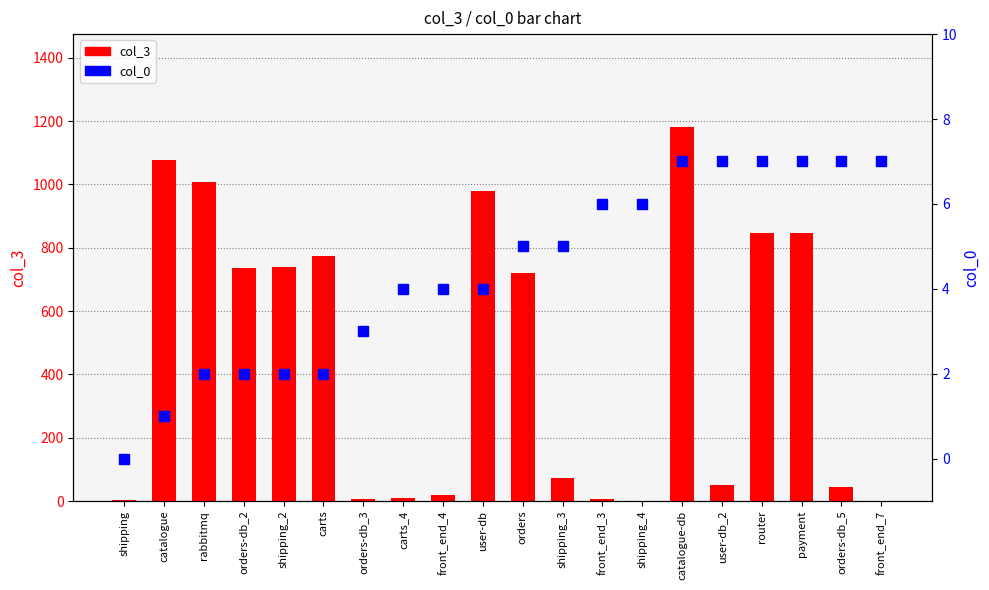

What is the value of the col_3 bar at the 6th from the left?

773